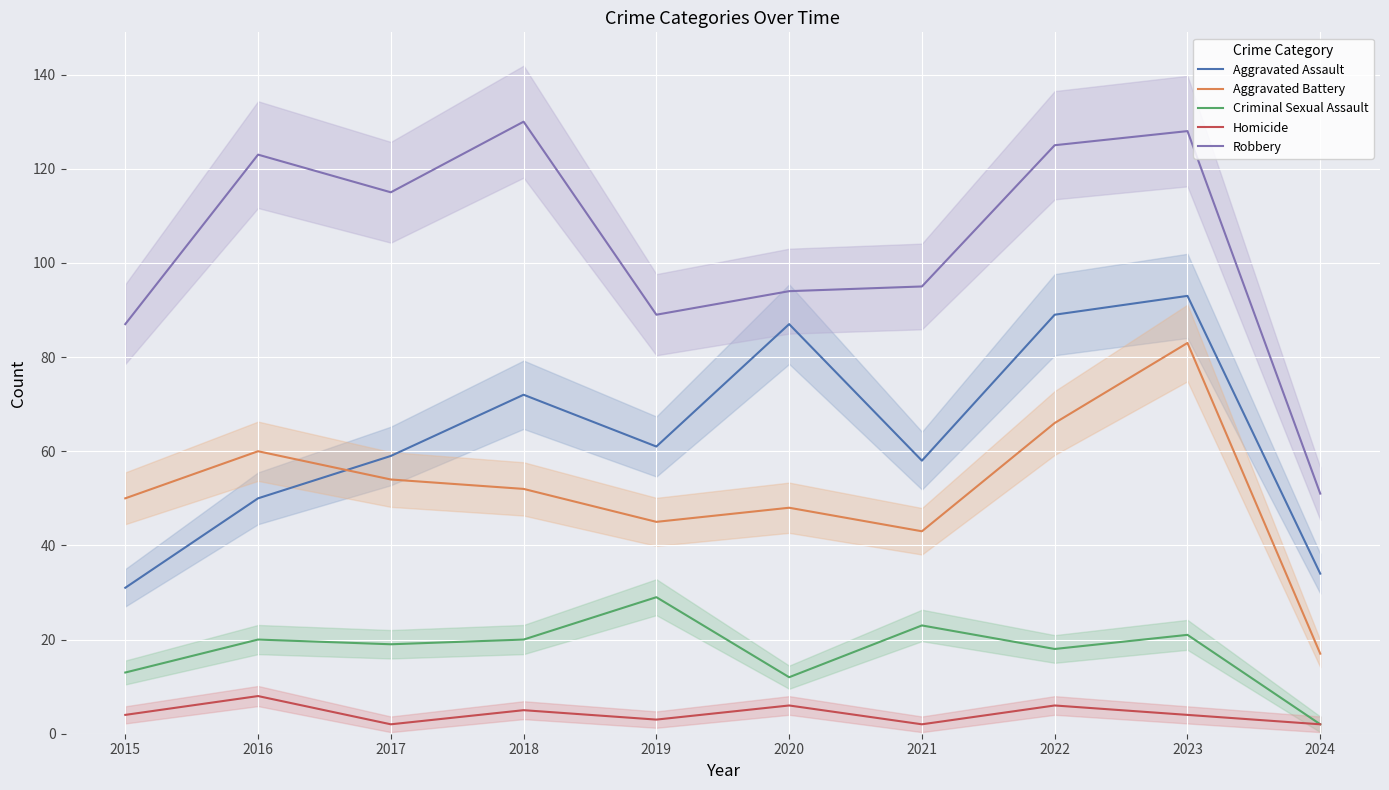

Where is the first local maximum for Robbery?

2016